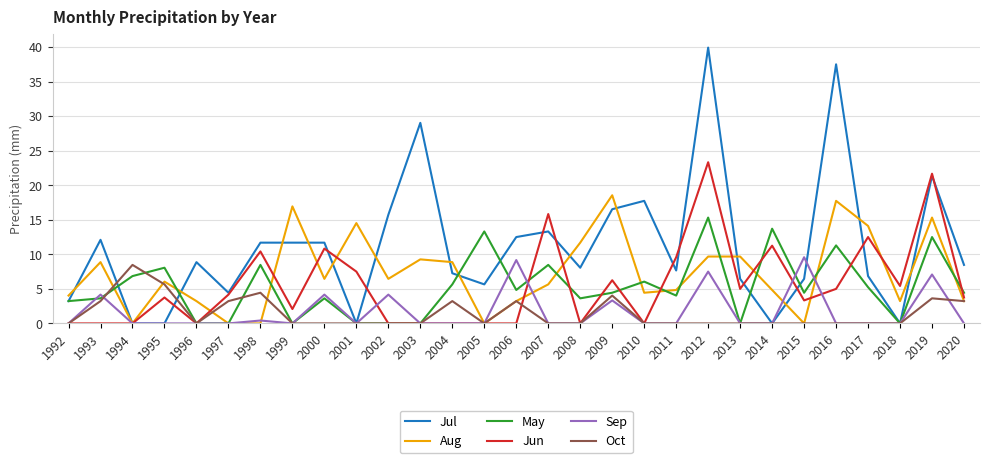

The value of Sep at 2016 is 3.4. True or false?

False